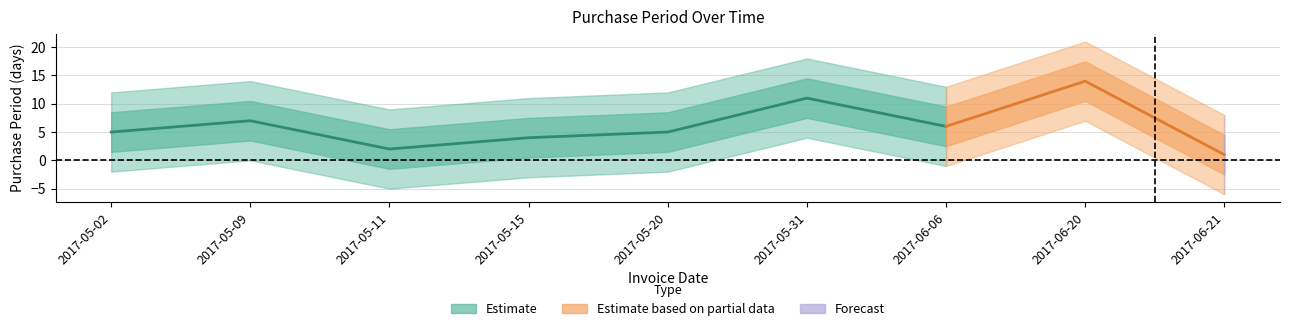

Reading left to right, what are all the values shown in this chart?

2017-05-02=5	2017-05-09=7	2017-05-11=2	2017-05-15=4	2017-05-20=5	2017-05-31=11	2017-06-06=6	2017-06-20=14	2017-06-21=1